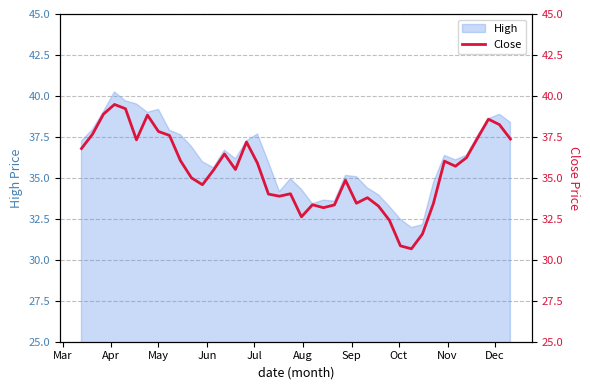

How many points are lower than both their immediate neighbors (excluding endpoints)?

9